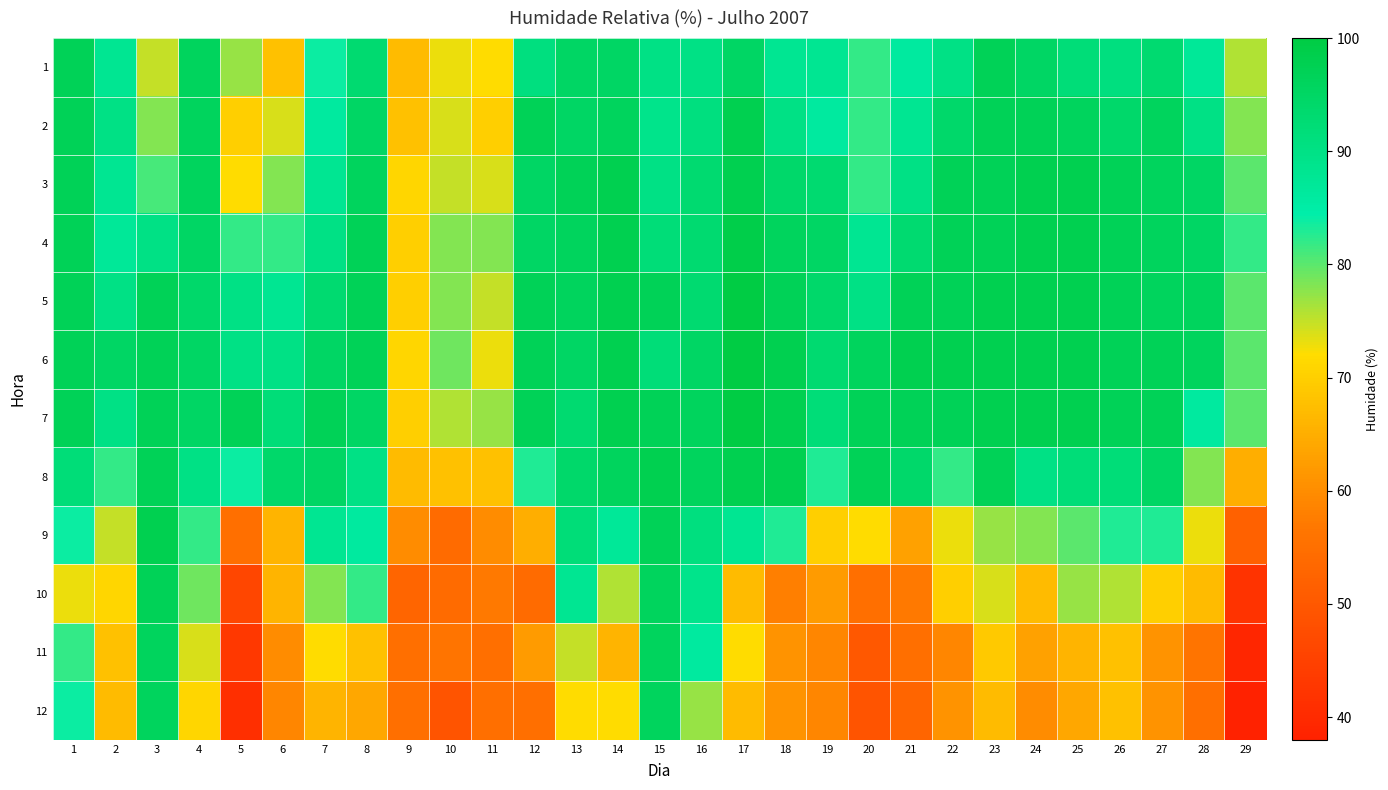

Between 26 and 8, which is larger?

8